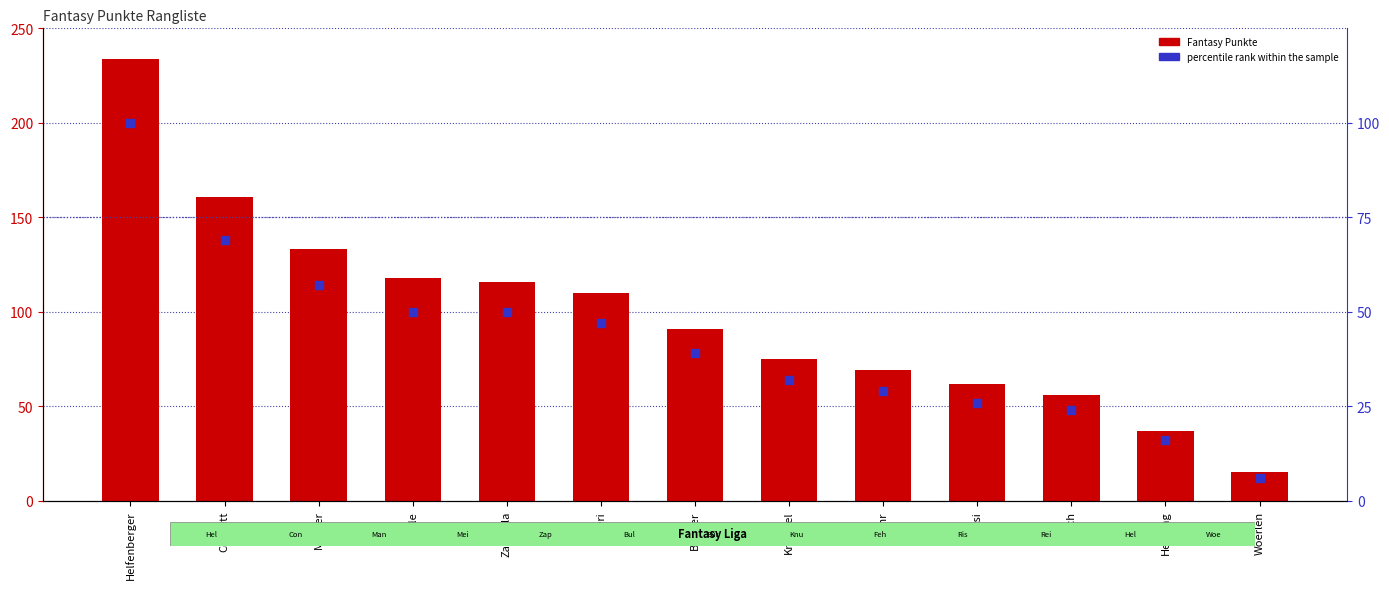

What is the total value across all series at Reich?

80